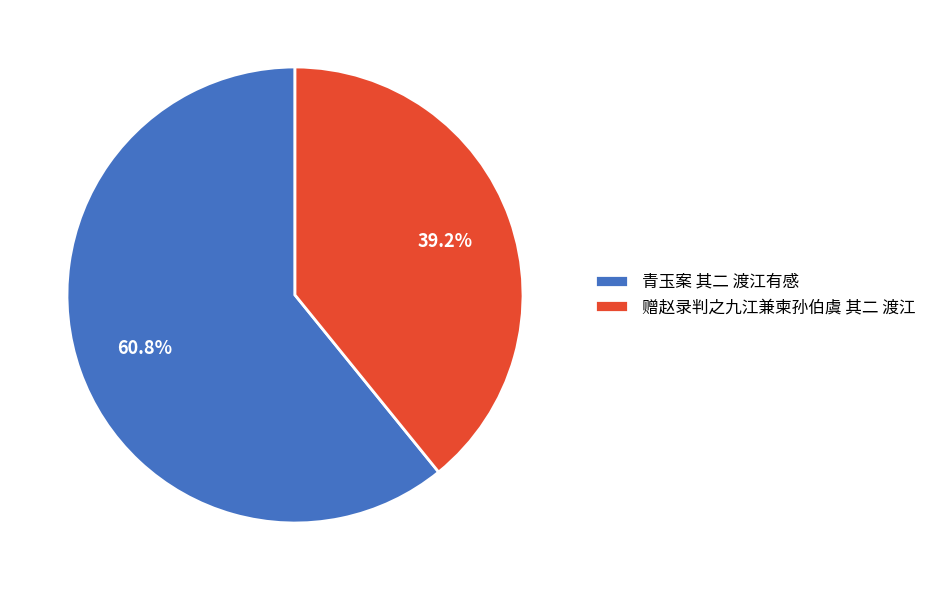

Count the number of slices in the pie.

2